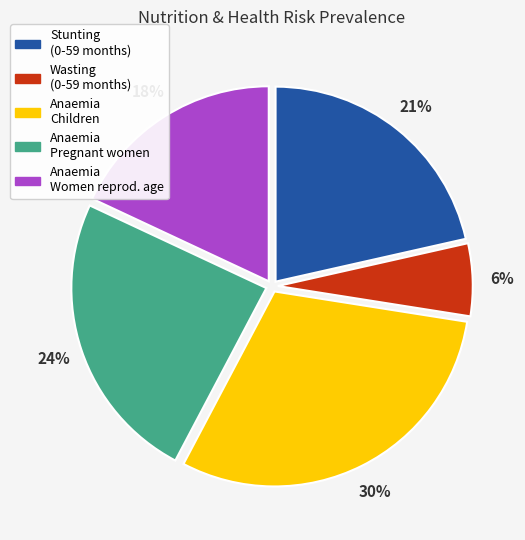

Is there any slice that represents more than half of the pie?

No